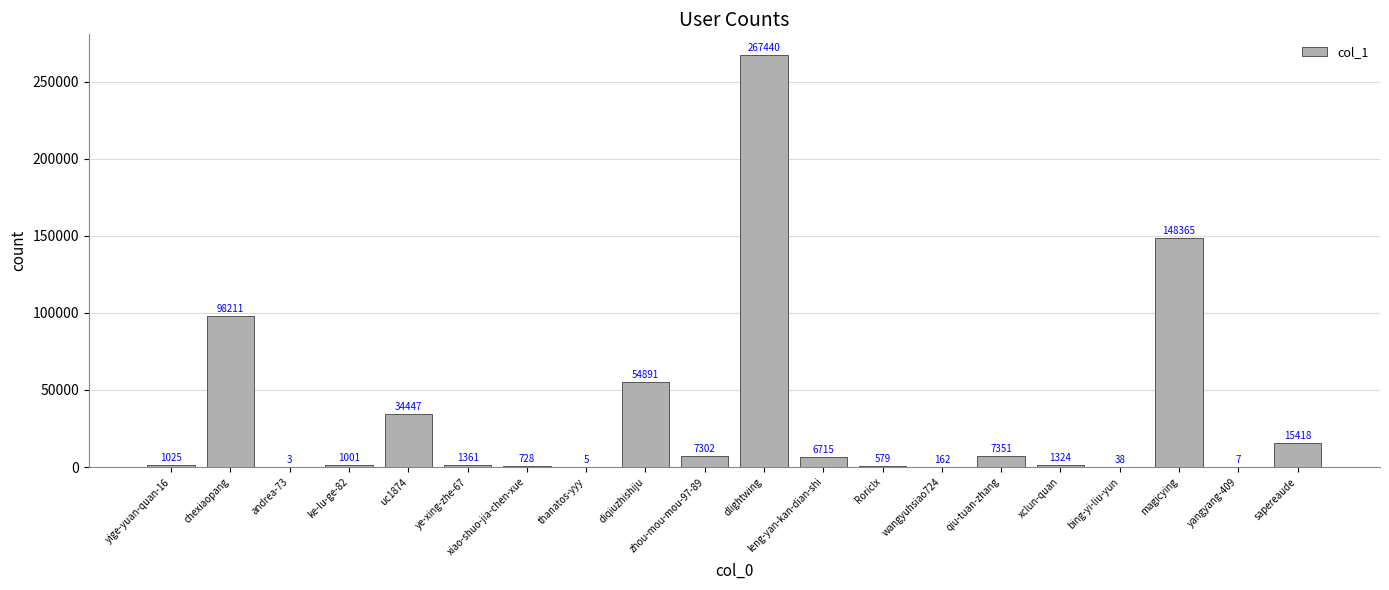

Reading left to right, what are all the values shown in this chart?

yige-yuan-quan-16=1025	chexiaopang=98211	andrea-73=3	ke-lu-ge-82=1001	uc1874=34447	ye-xing-zhe-67=1361	xiao-shuo-jia-chen-xue=728	thanatos-yyy=5	diqiuzhishiju=54891	zhou-mou-mou-97-89=7302	dlightwing=267440	leng-yan-kan-dian-shi=6715	Roriclx=579	wangyuhsiao724=162	qiu-tuan-zhang=7351	xclun-quan=1324	bing-yi-liu-yun=38	magicying=148365	yangyang-409=7	sapereaude=15418